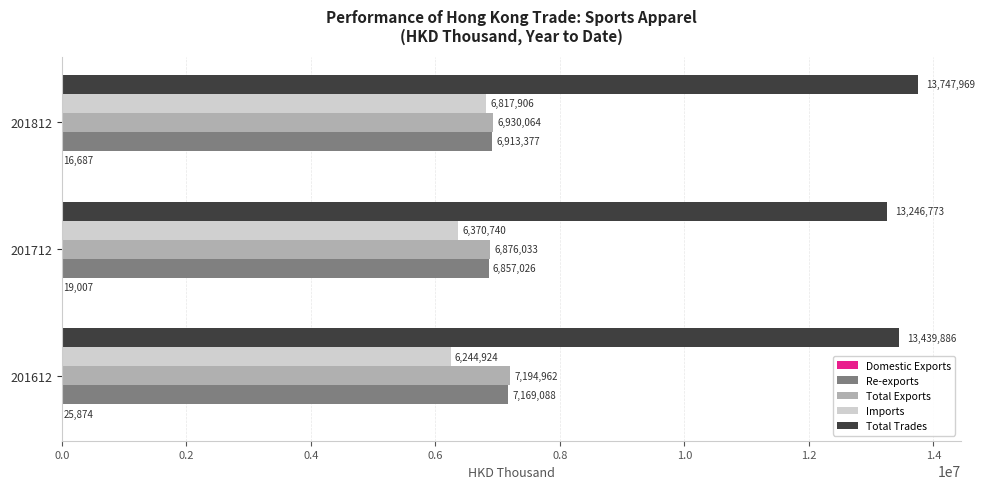

Which series changed the most between 201612 and 201712?

Total Exports